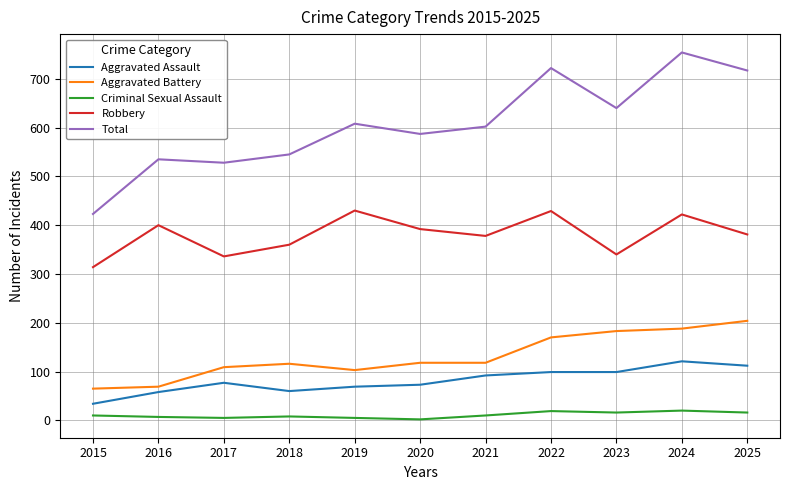

Which series has the largest total across all categories?

Total